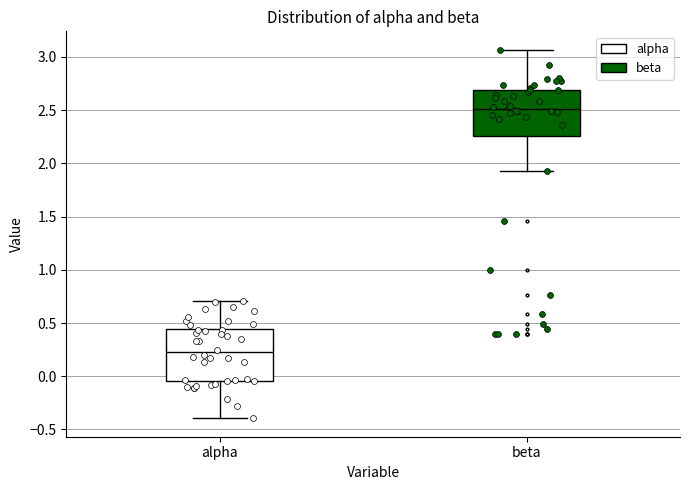

Reading left to right, read every box against the y-axis: the position of its median line, the range the box covers, and the ends of its whiskers. The values are not printed on the chart, so give them approximately, as read against the axis.

alpha: median 0.20, box -0.05 to 0.45, whiskers -0.40 to 0.70
beta: median 2.50, box 2.25 to 2.70, whiskers 1.95 to 3.05